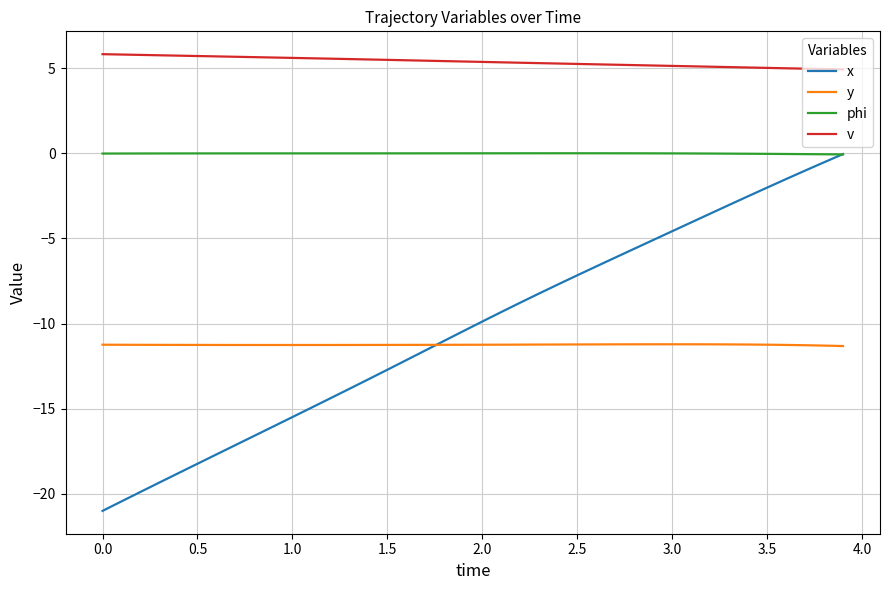

True or false: y and v intersect in this chart.

False